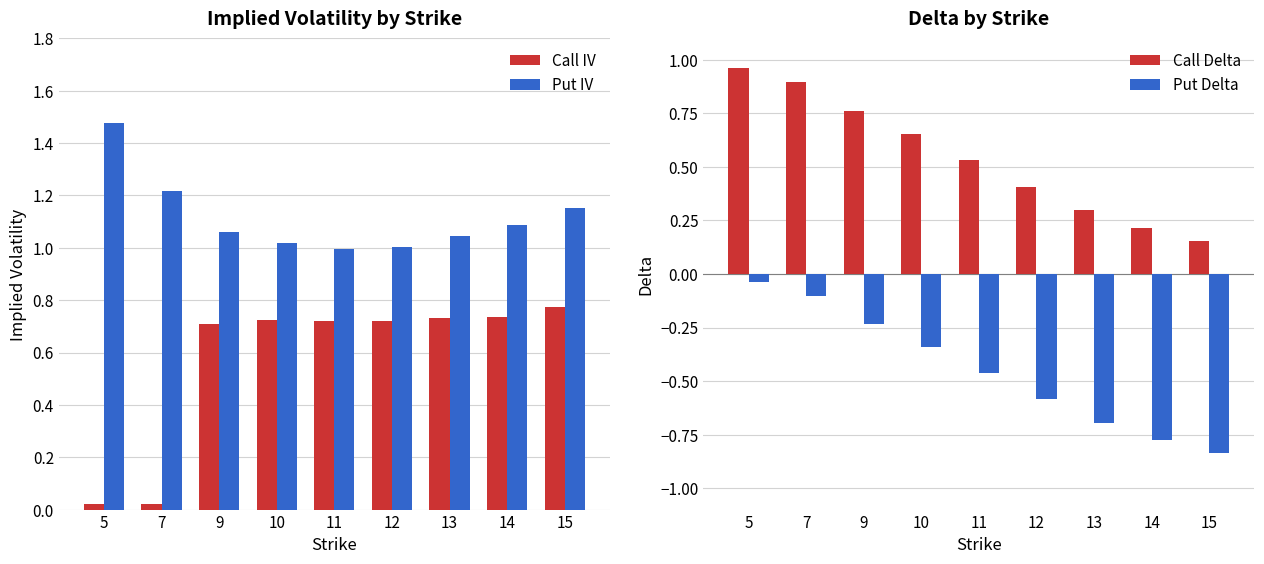

Which series has the largest total across all categories?

Put IV